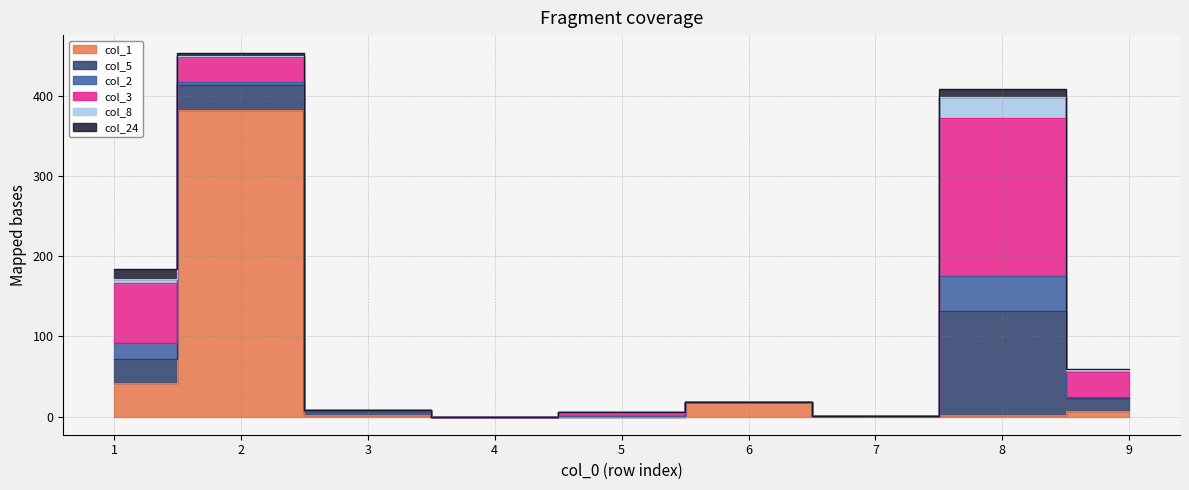

How many positive values does the col_2 series have?

5